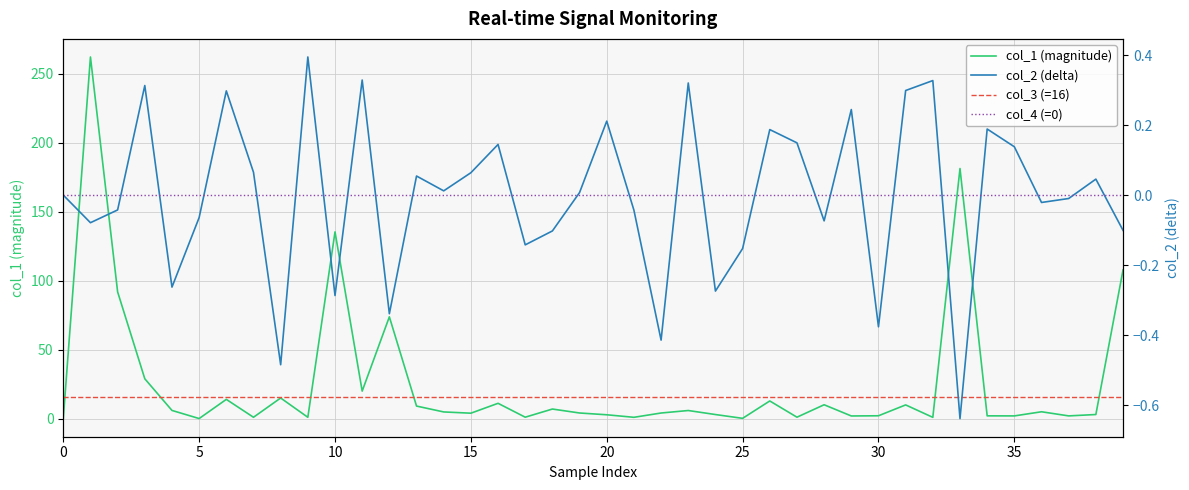

True or false: col_2 and col_1 cross at least once.

False